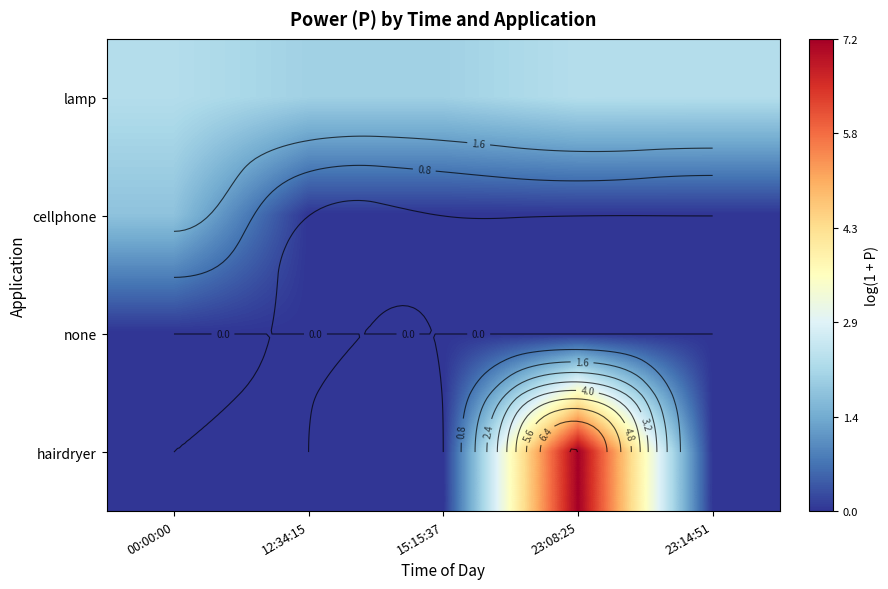

What is the difference between the highest and lowest values at 00:00:00?

2.3